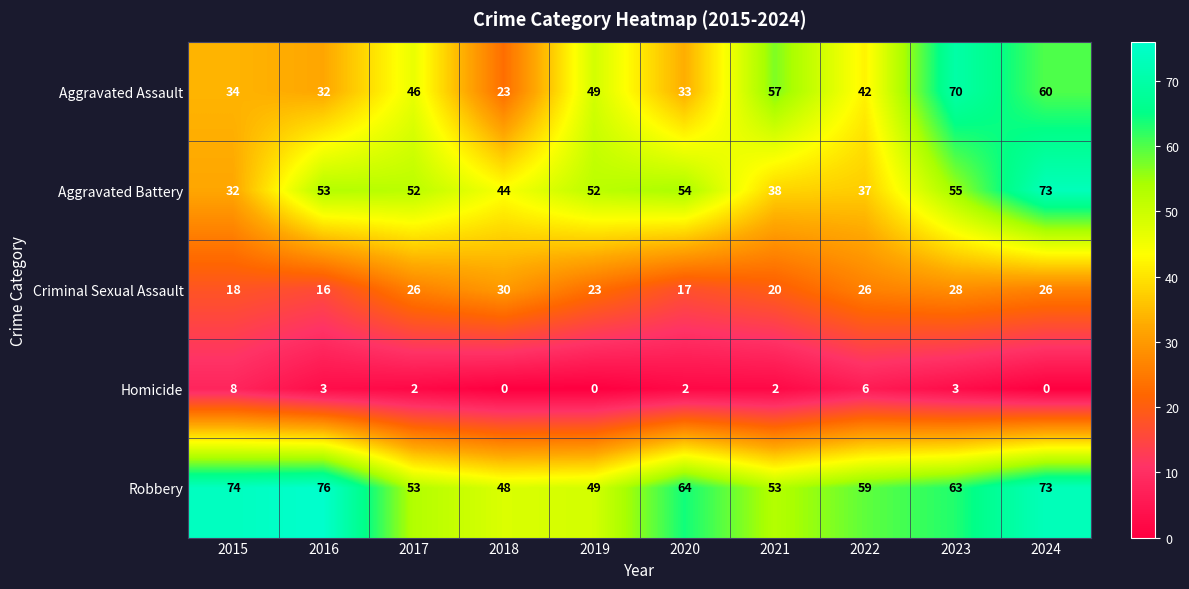

Rank the series by their maximum value, from highest to lowest.

Robbery, Aggravated Battery, Aggravated Assault, Criminal Sexual Assault, Homicide